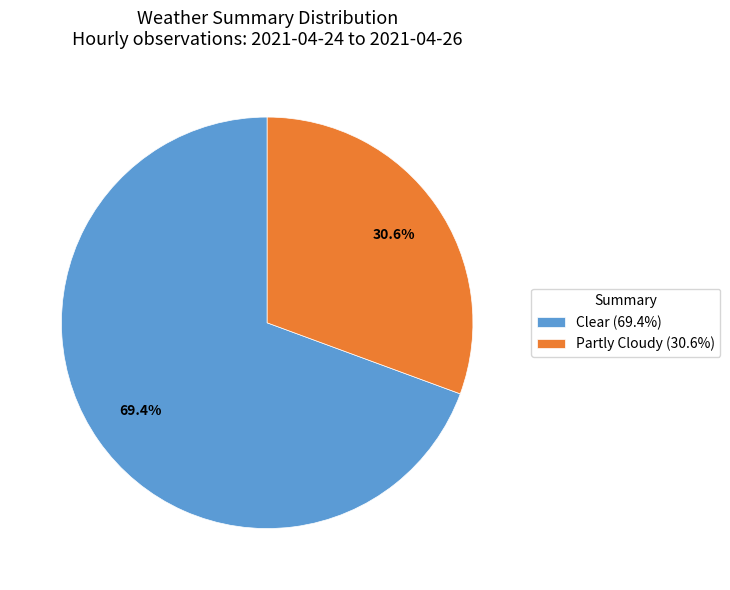

Between Partly Cloudy and Clear, which is larger?

Clear